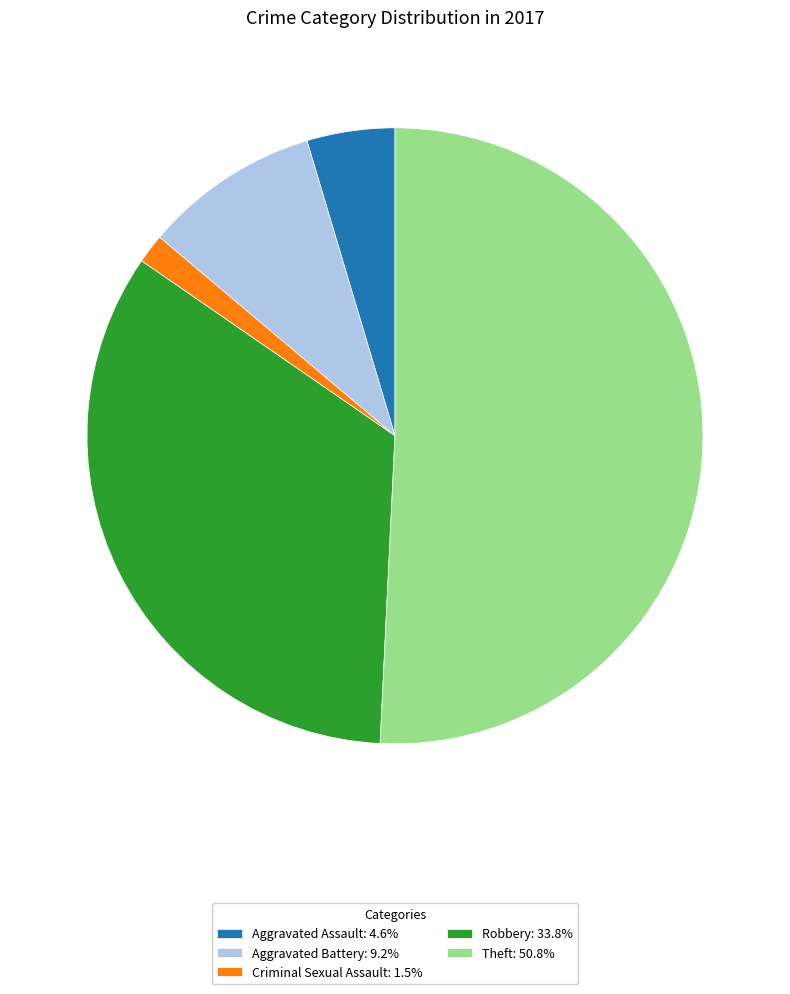

Combined, do Aggravated Assault: 4.6% and Theft: 50.8% account for over 50%?

Yes